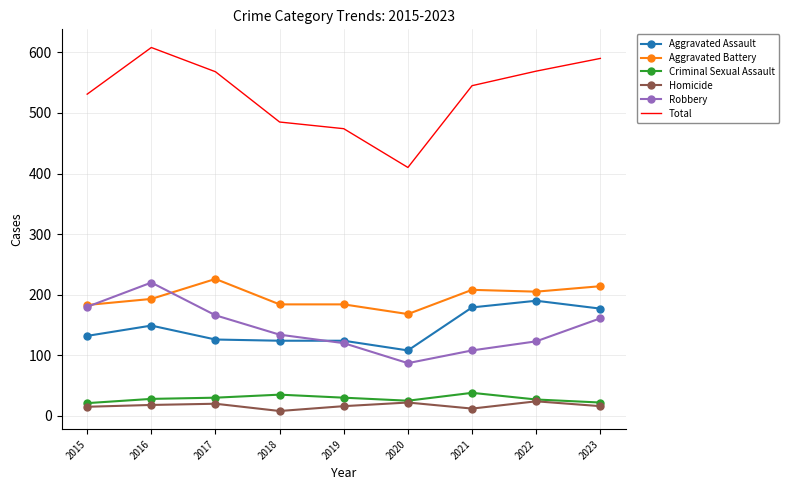

What value does the Robbery series have at 2022, to the nearest 5?

125